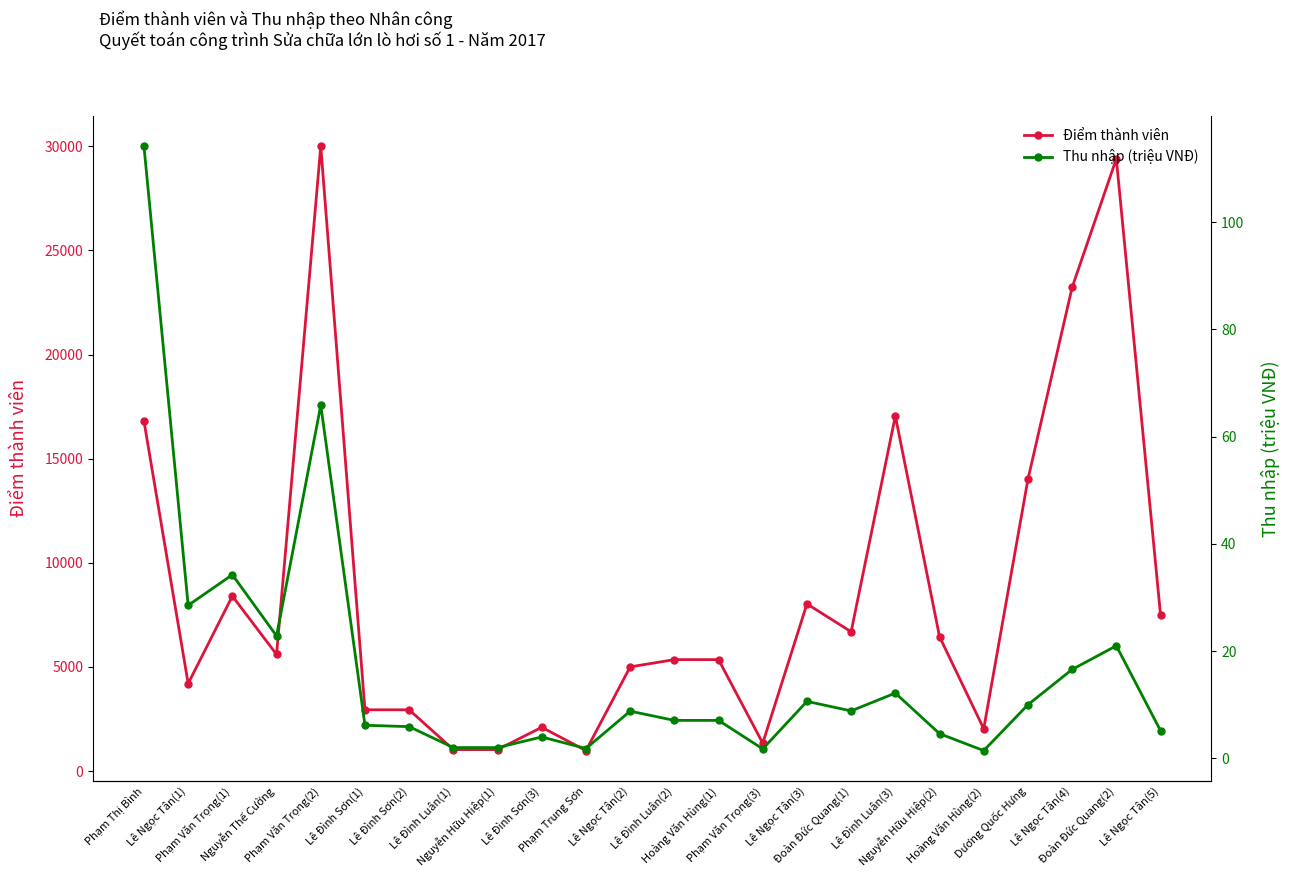

Where is Thu nhập (triệu VNĐ) nearest to the value 57?

Phạm Văn Trọng(2)